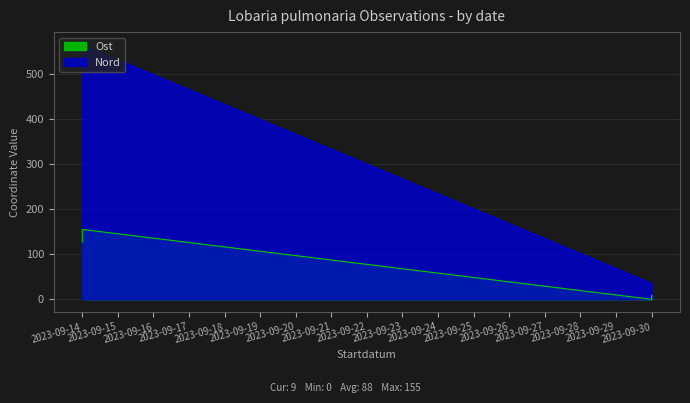

At which category does Nord reach its first local peak?

2023-09-14